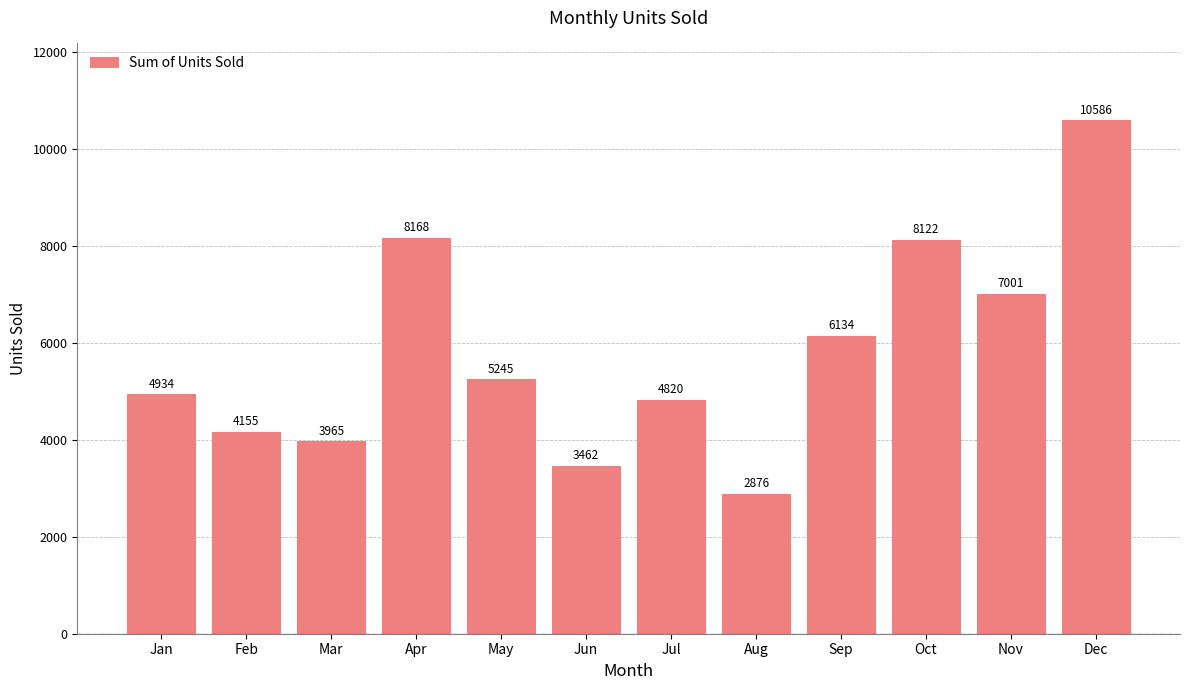

Reading right to left, transcribe all the data shown in this chart.

10586	7001	8122	6134	2876	4820	3462	5245	8168	3965	4155	4934